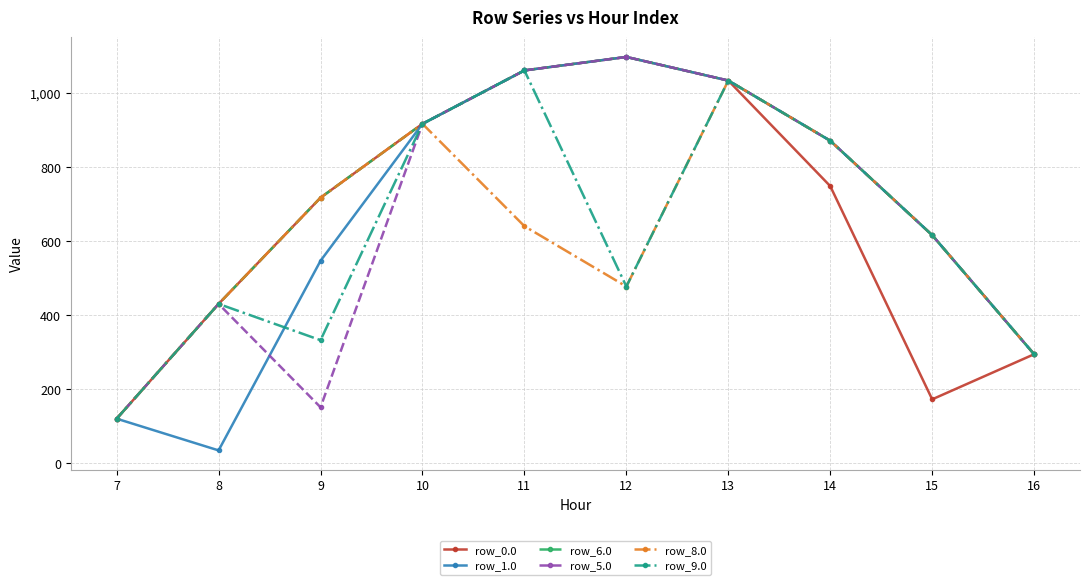

At which label does row_0.0 reach its minimum?

7